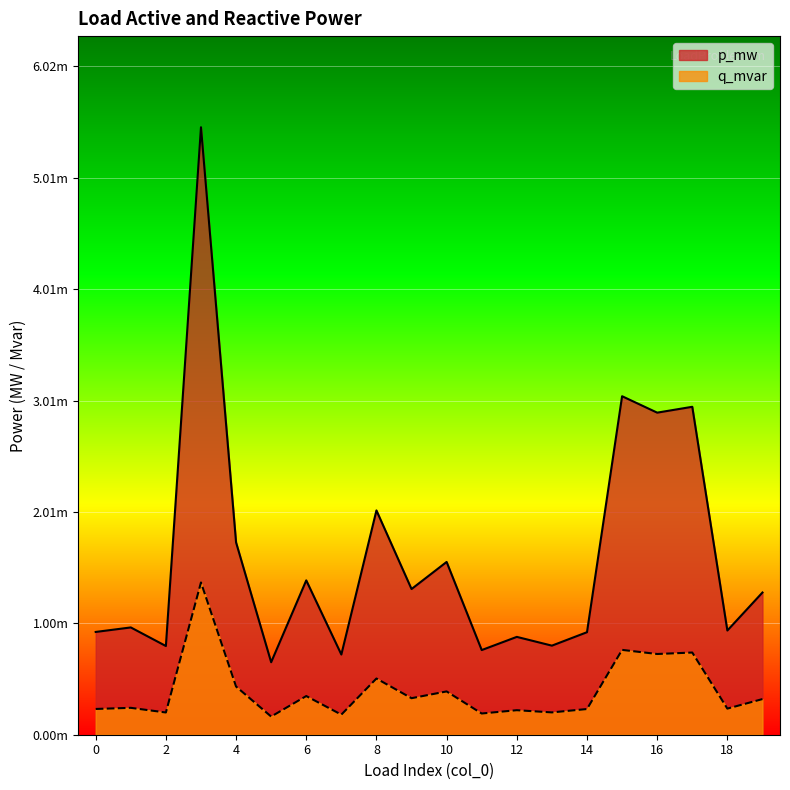

True or false: q_mvar and p_mw intersect in this chart.

False